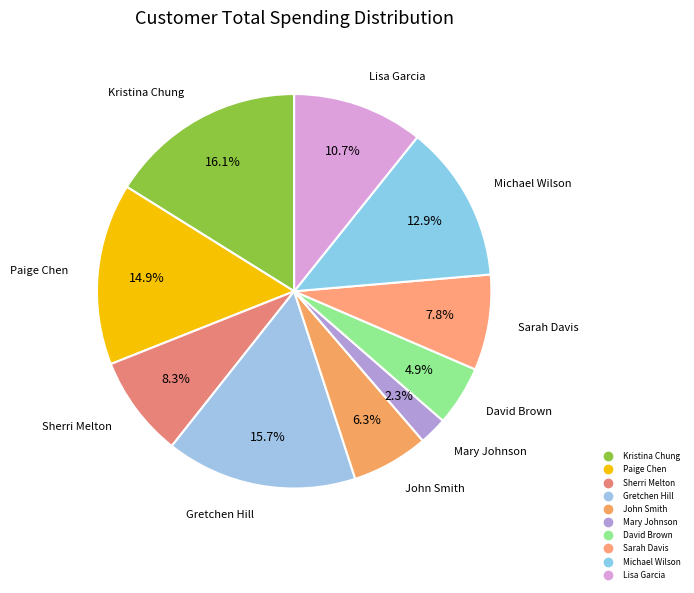

Is it true that Sarah Davis is 8% of the pie?

True